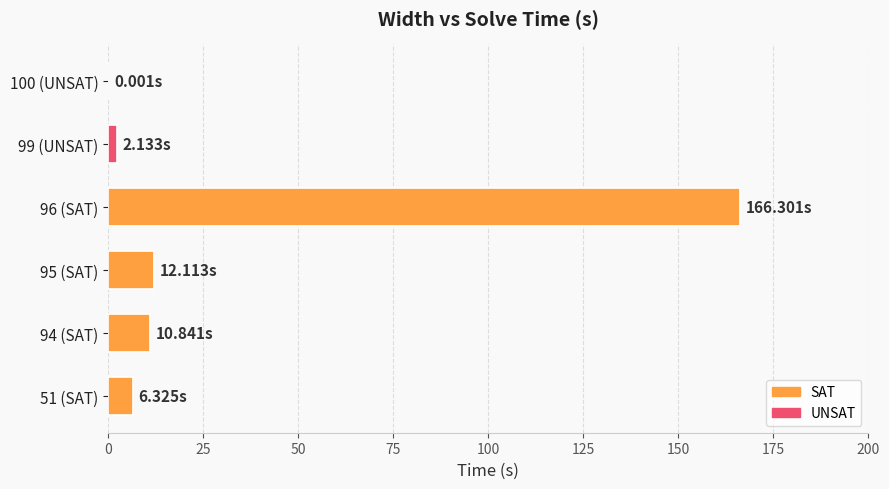

What is the ratio of the value at 95 (SAT) to the value at 51 (SAT)?

1.9